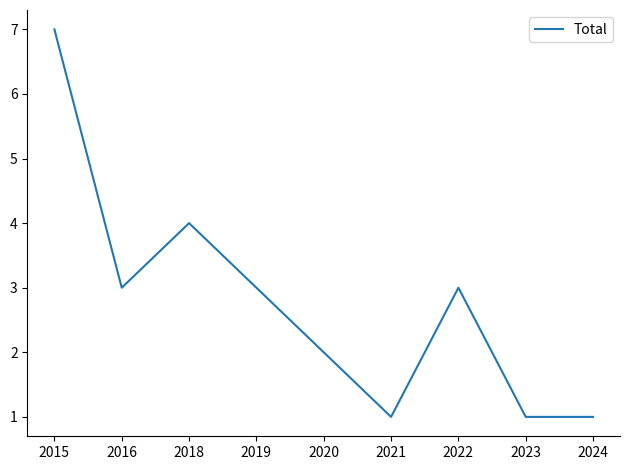

Is it true that the value at 2018 is 7?

False